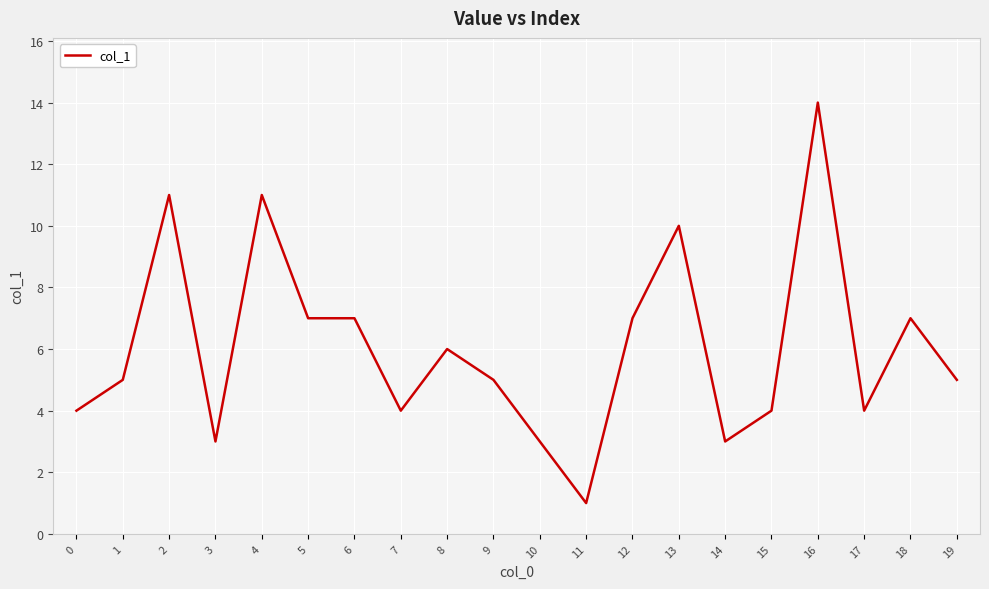

The chart shows a value of 7 at 5. True or false?

True